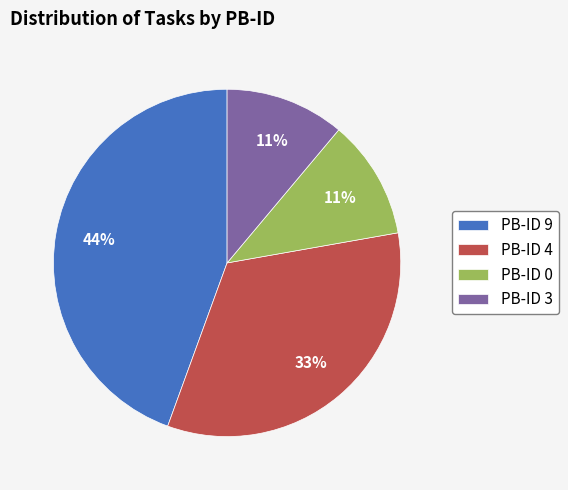

Which slice is the largest?

PB-ID 9